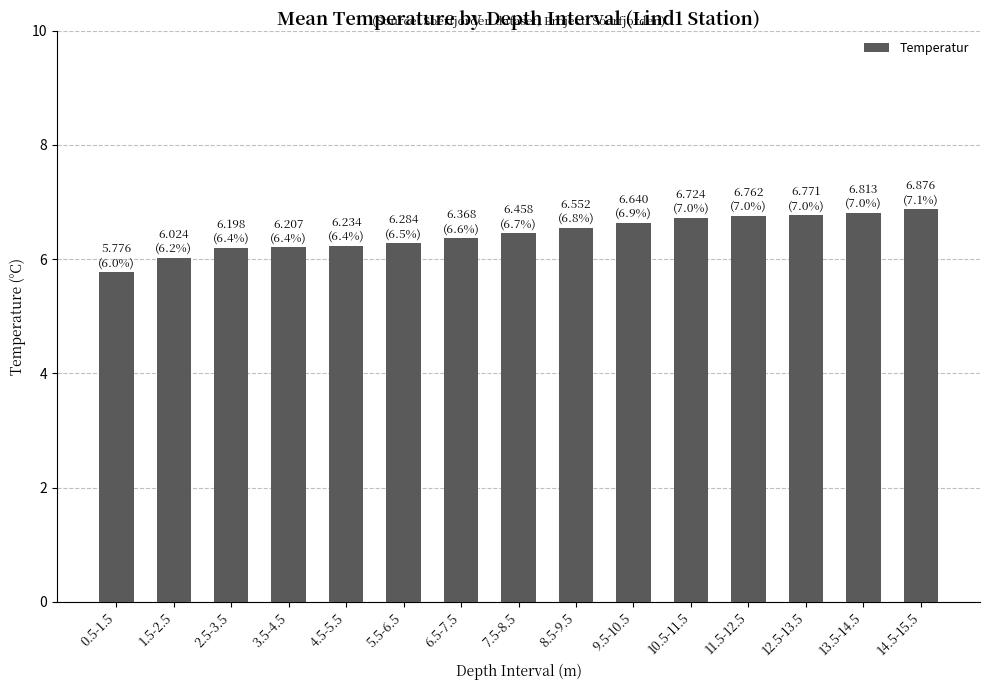

What is the change in value from 2.5-3.5 to 8.5-9.5?

+0.4